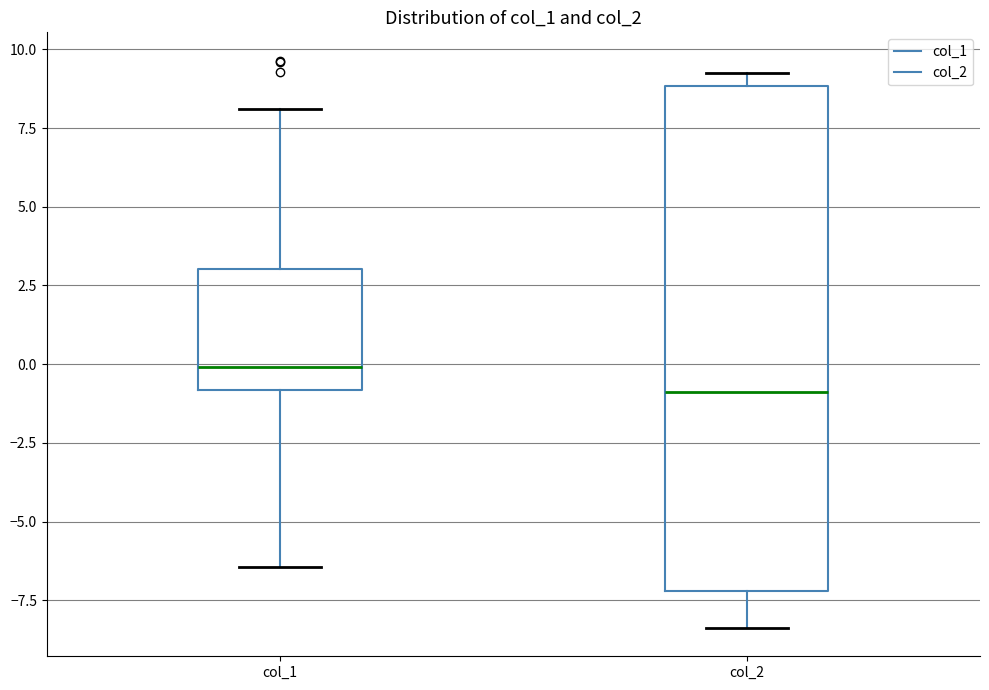

Which box's median line is the lowest?

col_2